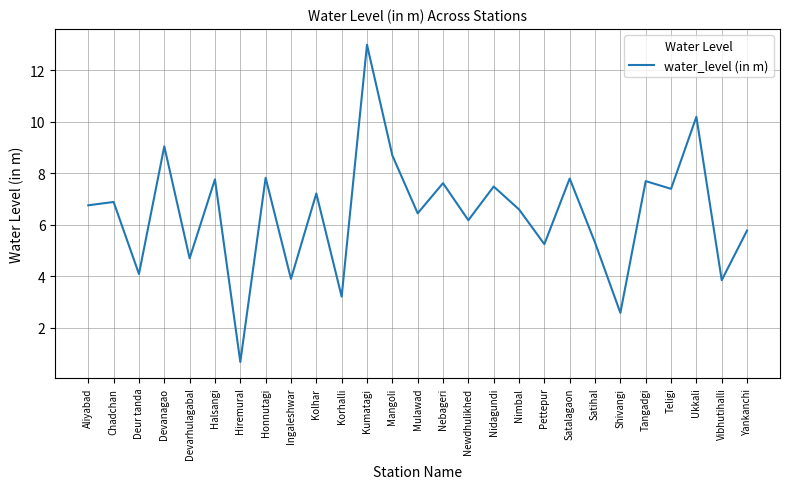

Which label corresponds to the smallest value in the chart?

Hiremural